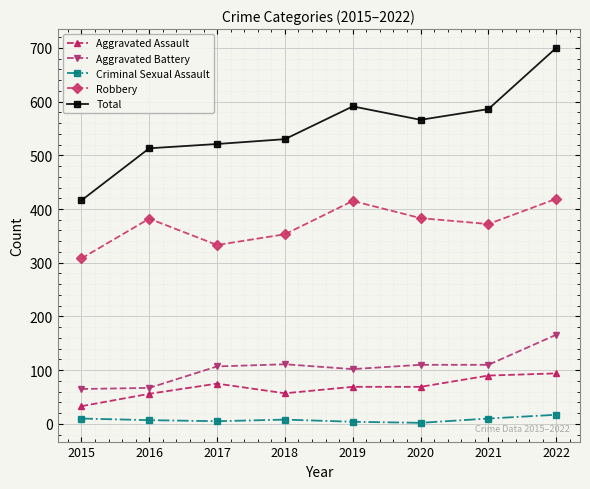

Is the value of Aggravated Assault at 2019 greater than the value of Total at 2021?

No